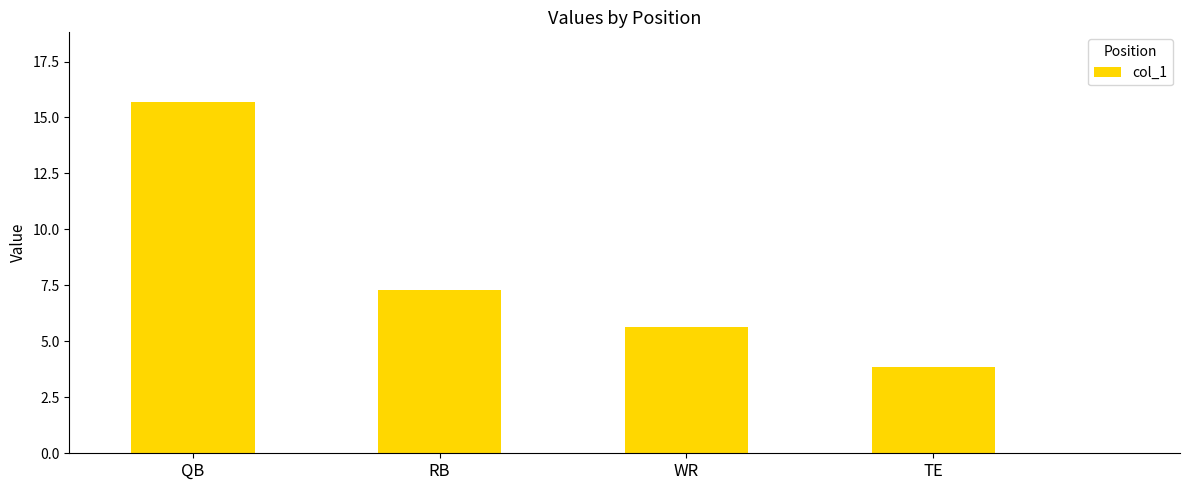

What is the sum of all values?

32.4